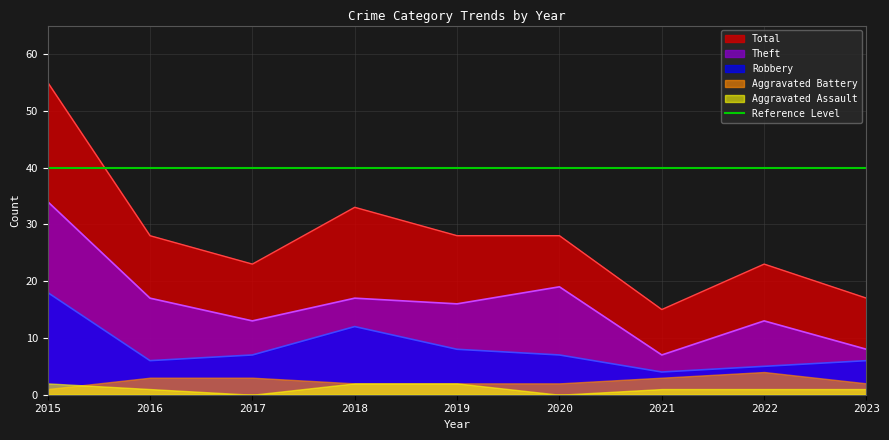

The value of Theft at 2015 is 34. True or false?

True